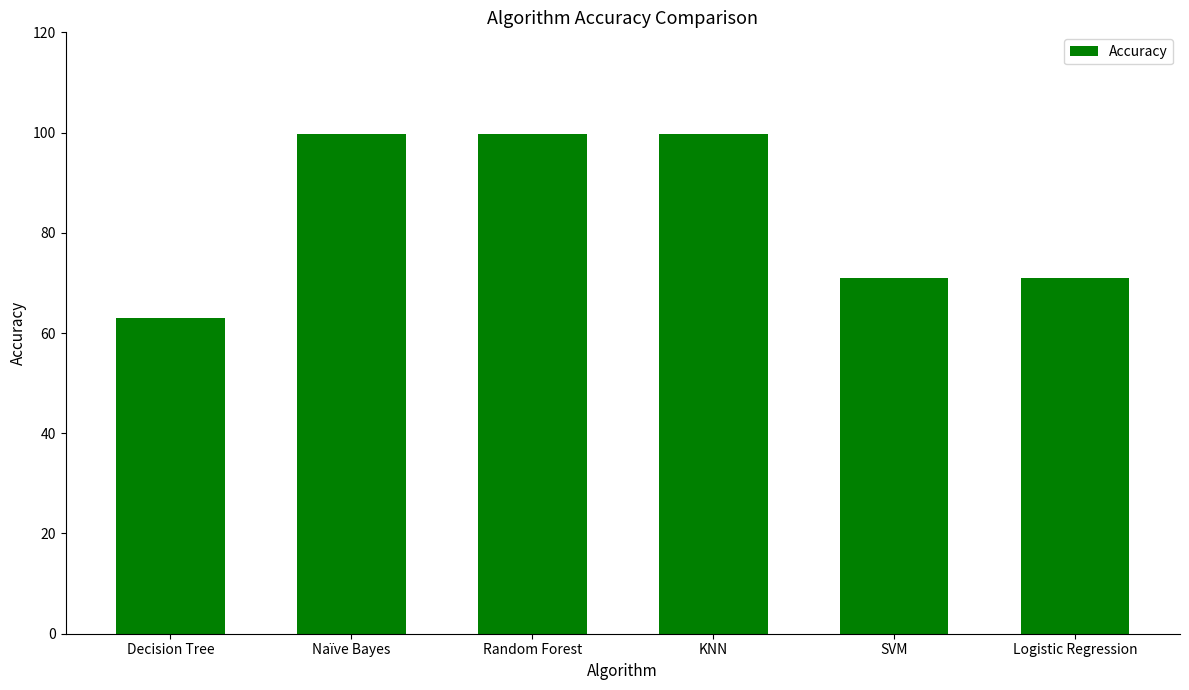

The value at Decision Tree is 63.0. True or false?

True